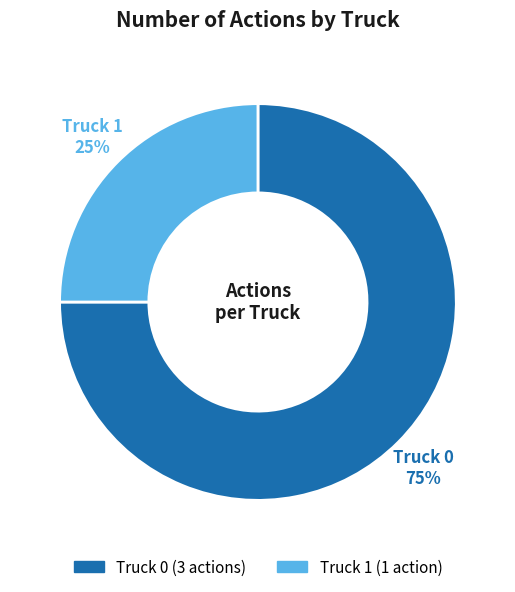

To the nearest percent, what percentage of the pie is Truck 1?

25%